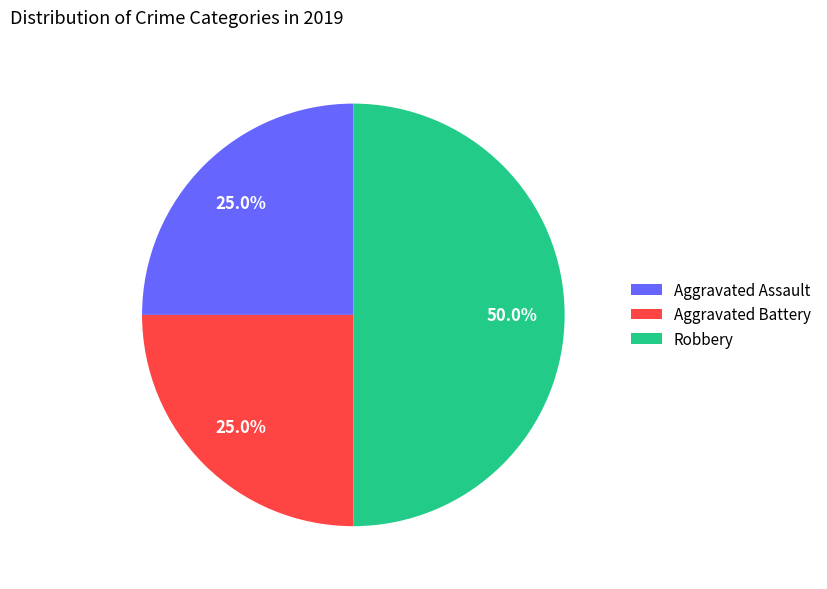

Which slice is the largest?

Robbery